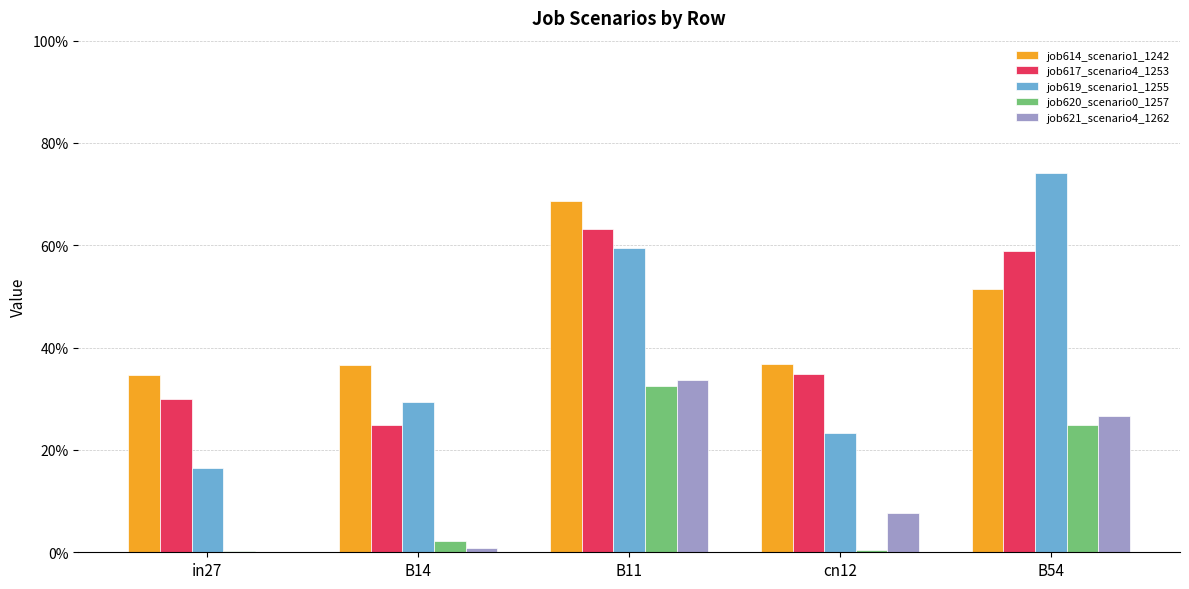

Is it true that job614_scenario1_1242 equals 0.1 at in27?

False